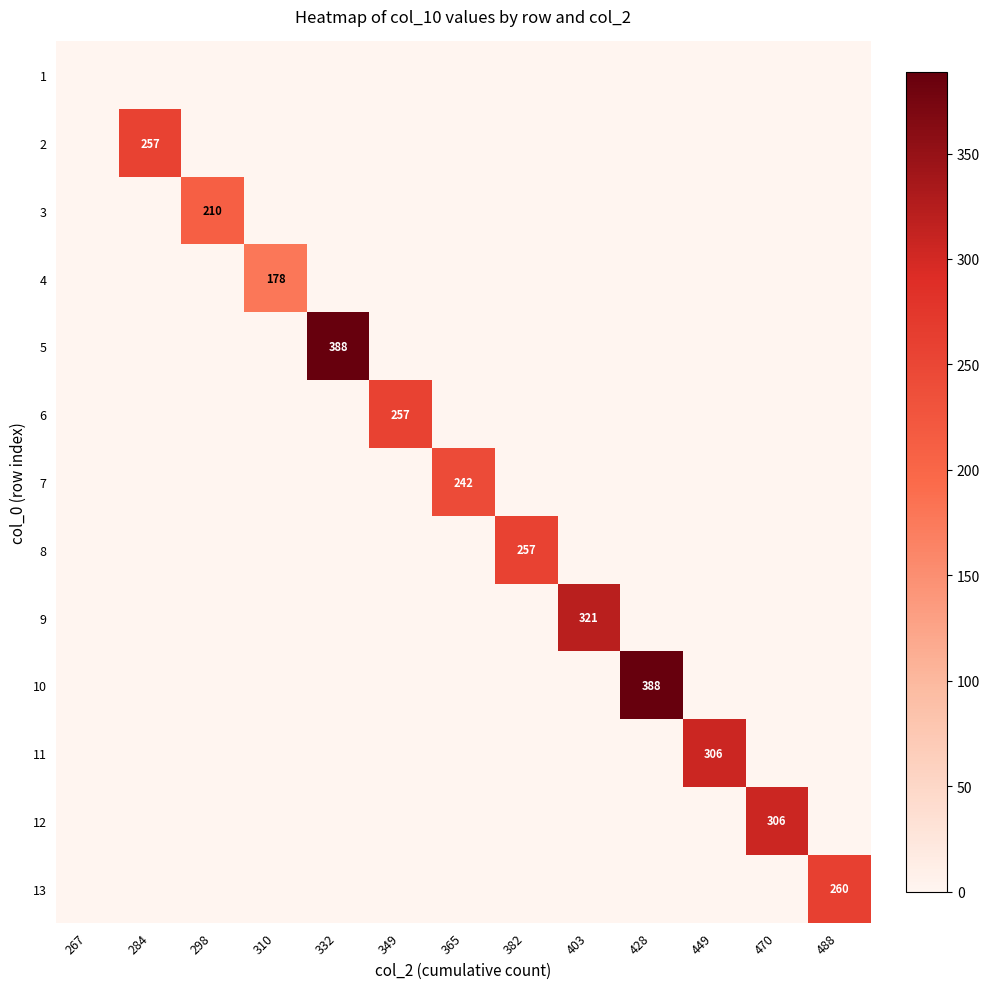

How many distinct data groups are displayed?

13